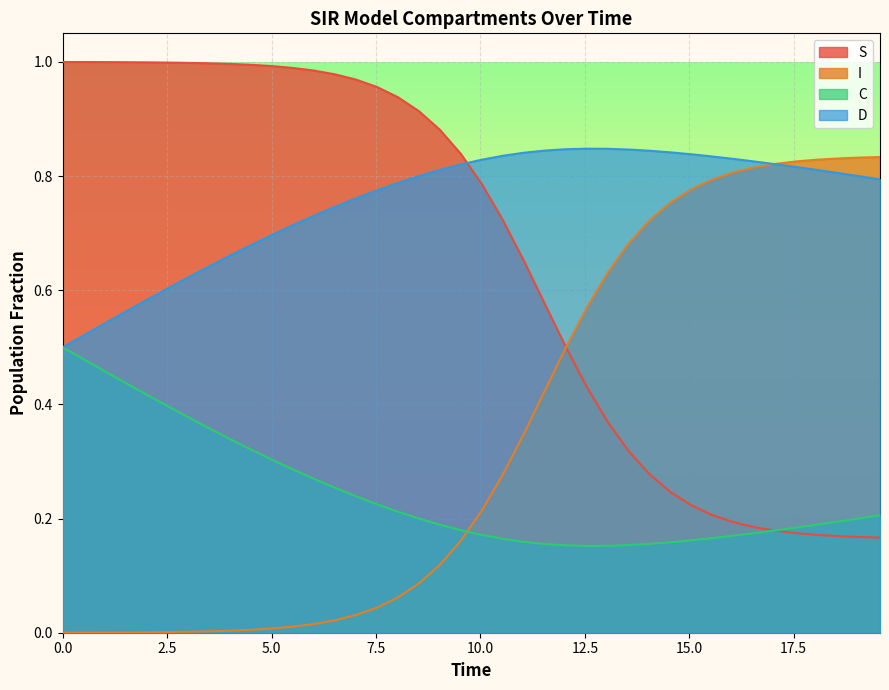

Count the D values in the range 0 to 1.

40